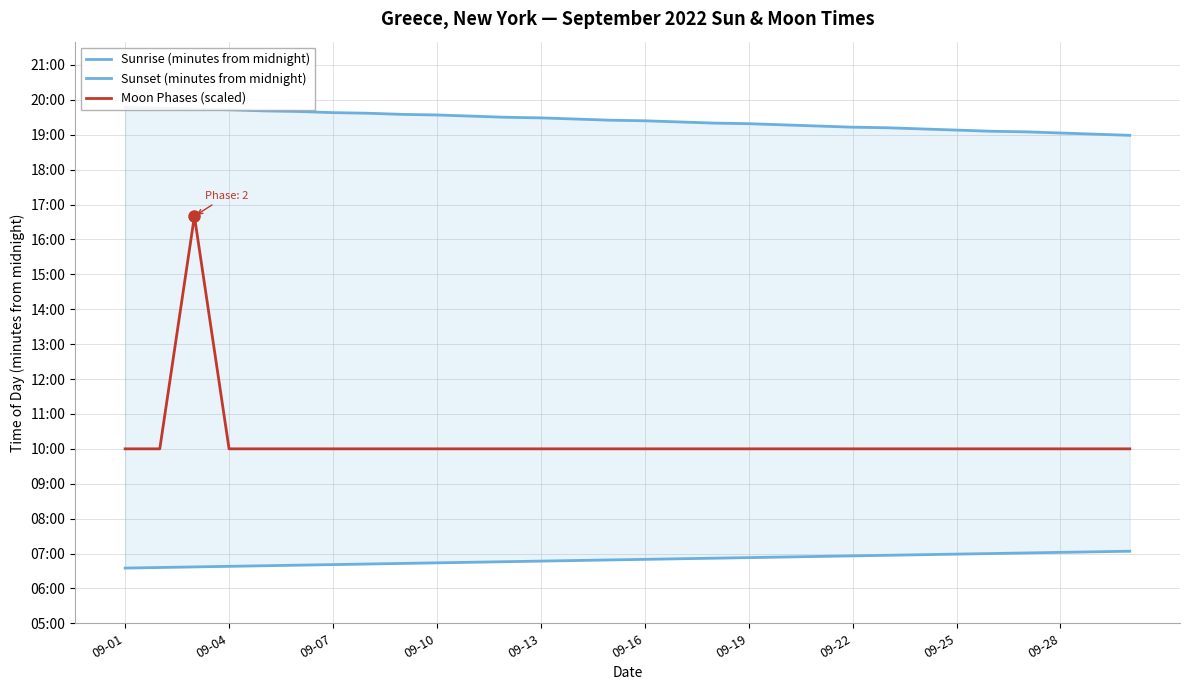

Reading right to left, extract all data points from this chart.

Sunrise (minutes from midnight): 424	423	422	421	420	419	418	417	416	415	414	413	412	411	410	409	408	407	406	405	404	403	402	401	400	399	398	397	396	395
Sunset (minutes from midnight): 1139	1141	1143	1145	1146	1148	1150	1152	1153	1155	1157	1159	1160	1162	1164	1165	1167	1169	1170	1172	1174	1175	1177	1178	1180	1181	1183	1184	1186	1187
Moon Phases (scaled): 600	600	600	600	600	600	600	600	600	600	600	600	600	600	600	600	600	600	600	600	600	600	600	600	600	600	600	1000	600	600